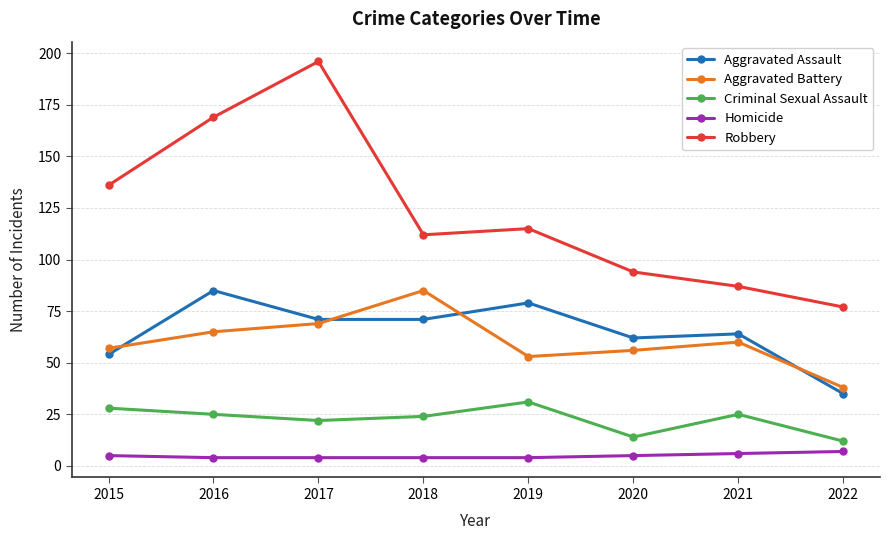

The value of Robbery at 2020 is 27. True or false?

False